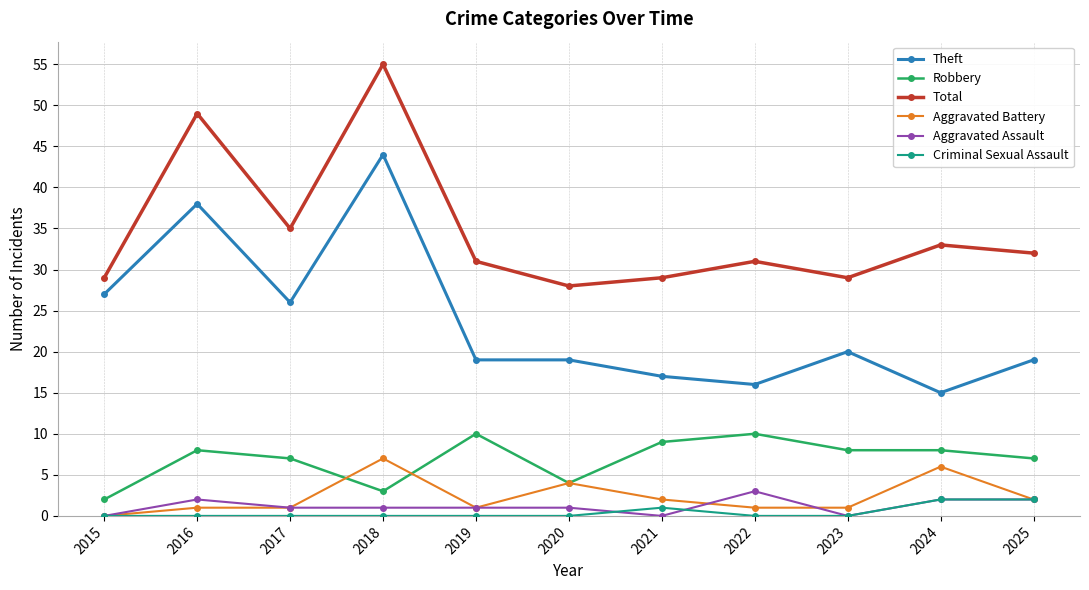

What is the difference between the highest and lowest values at 2015?

29